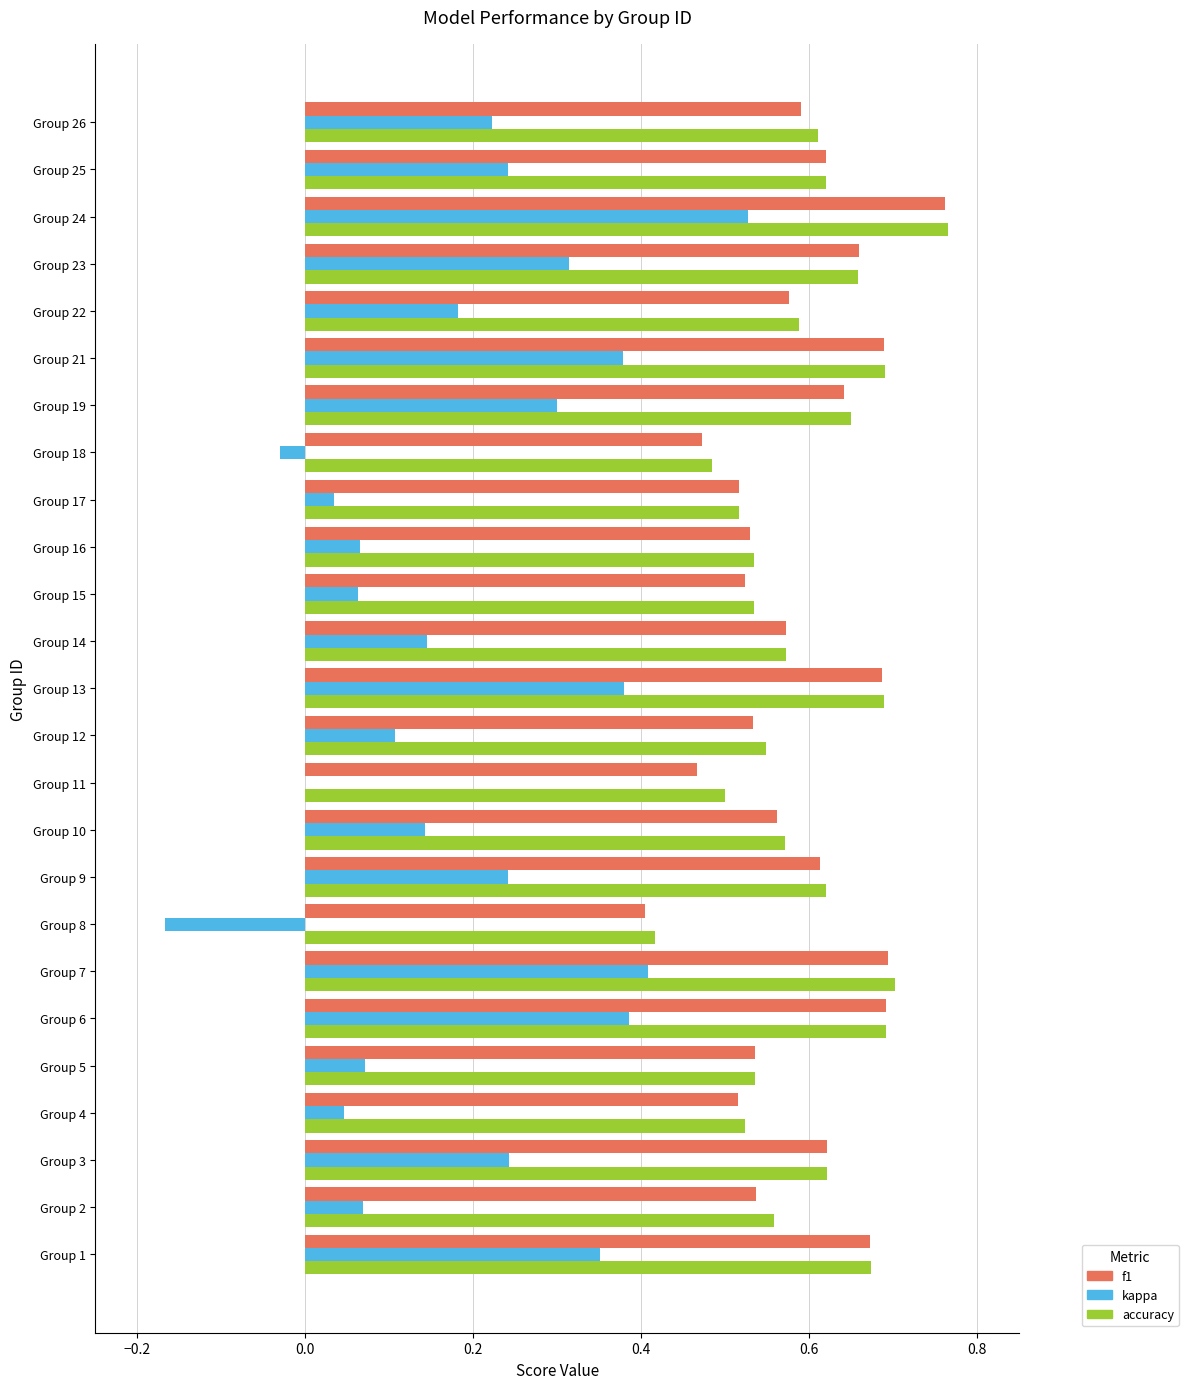

Which series changed the most between Group 6 and Group 16?

kappa